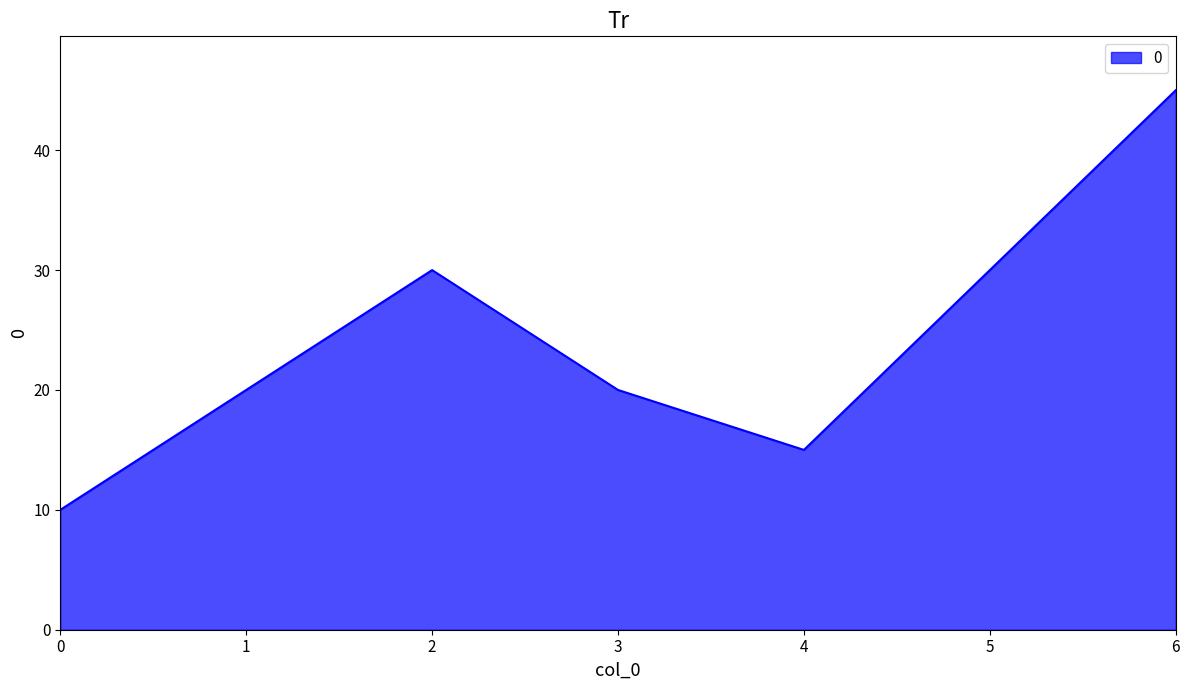

Between 3 and 4, which is larger?

3